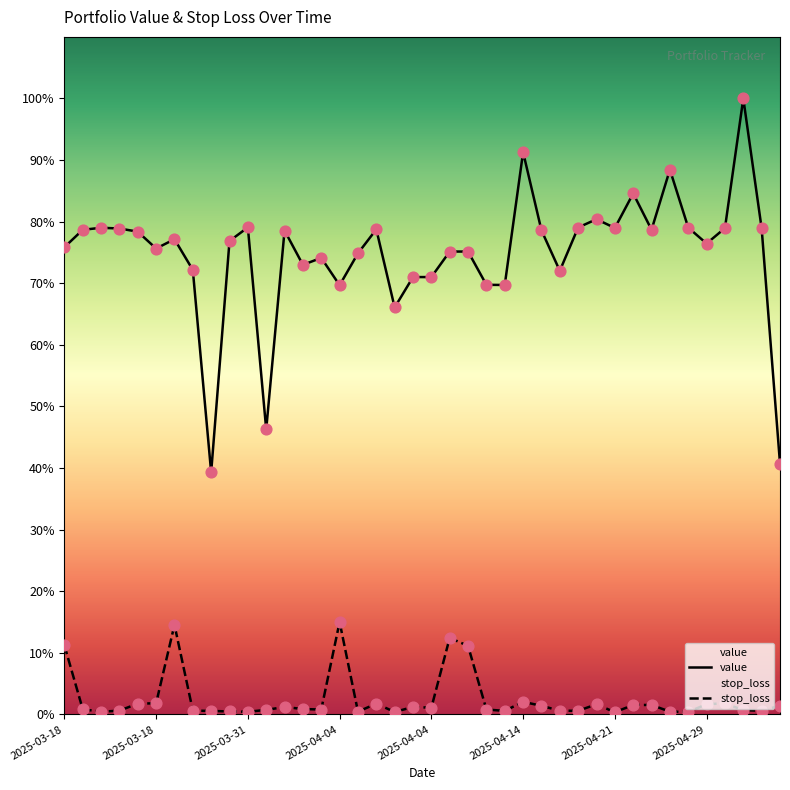

Which series has the largest Y range (max minus min)?

value